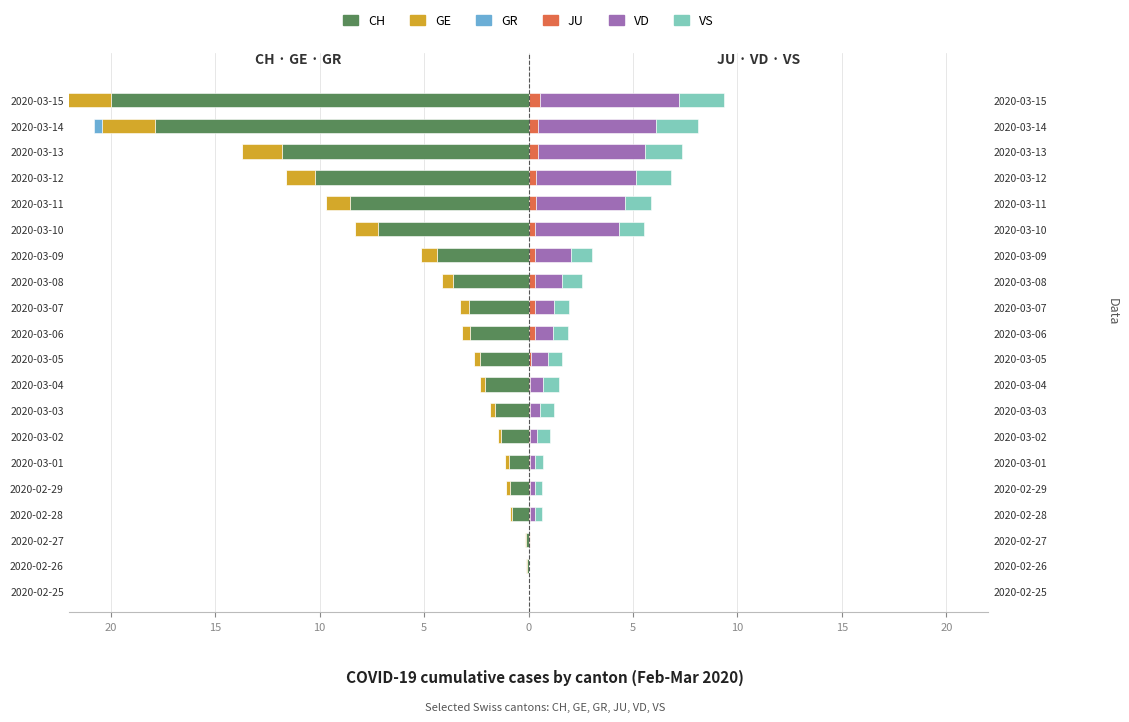

At 19, list the series in order from smallest to largest.

CH, GE, GR, JU, VS, VD